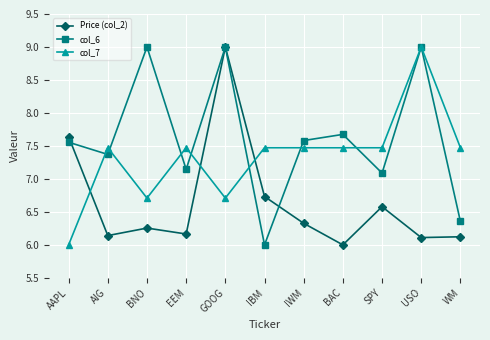

How many intersections are there between col_7 and Price (col_2)?

3